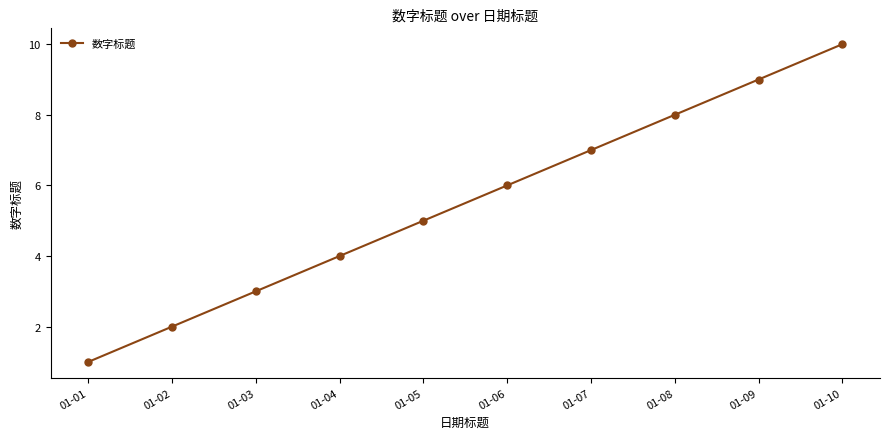

Which category has the lowest value across all series?

01-01